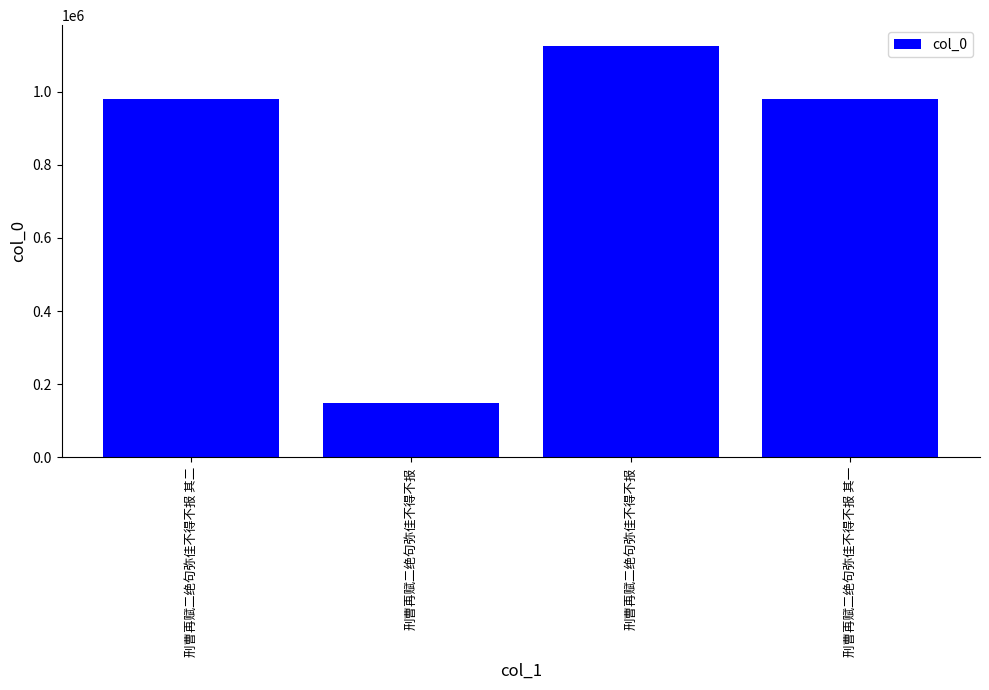

Reading left to right, extract all data points from this chart.

979870	149307	1125197	979871